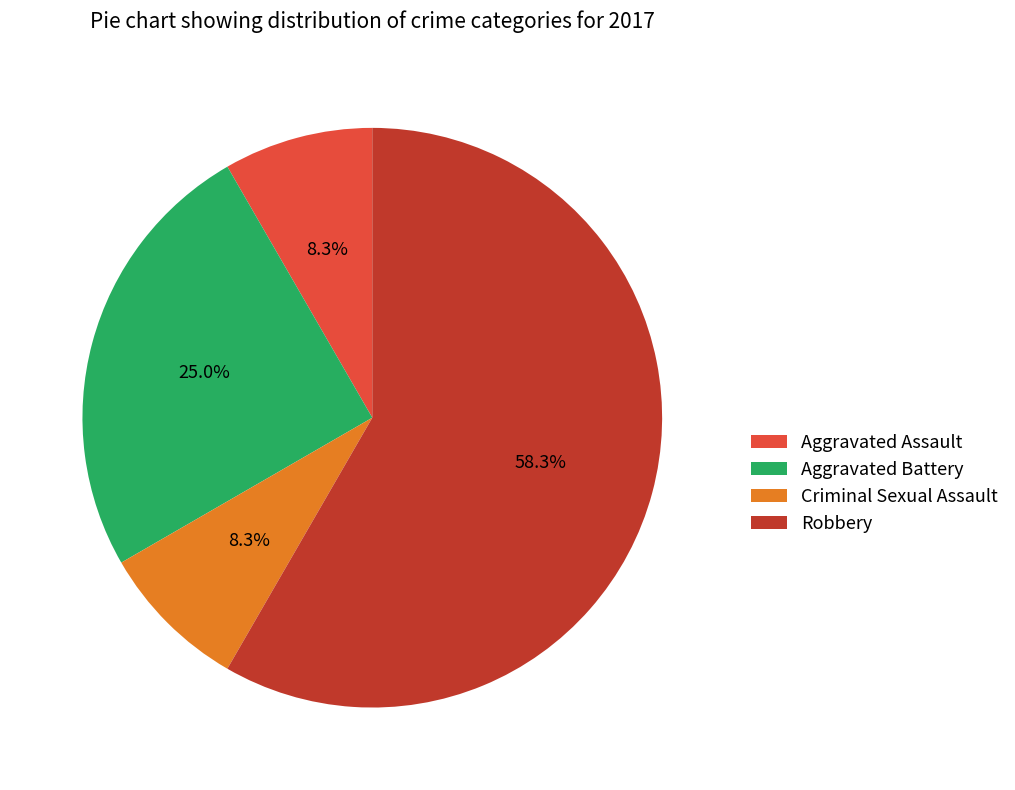

What percentage is the Robbery slice, to the nearest percent?

58%